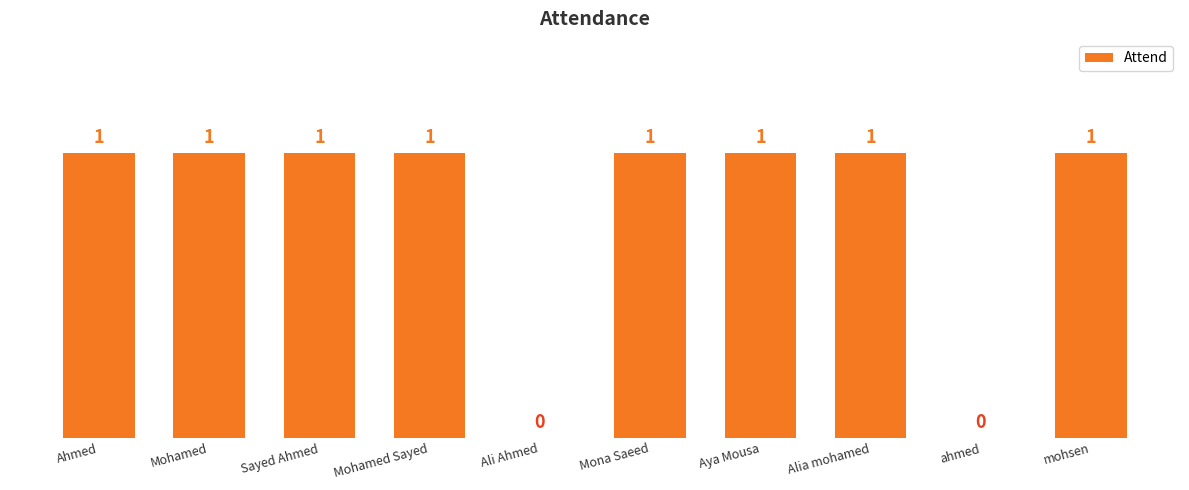

What is the average value?

1